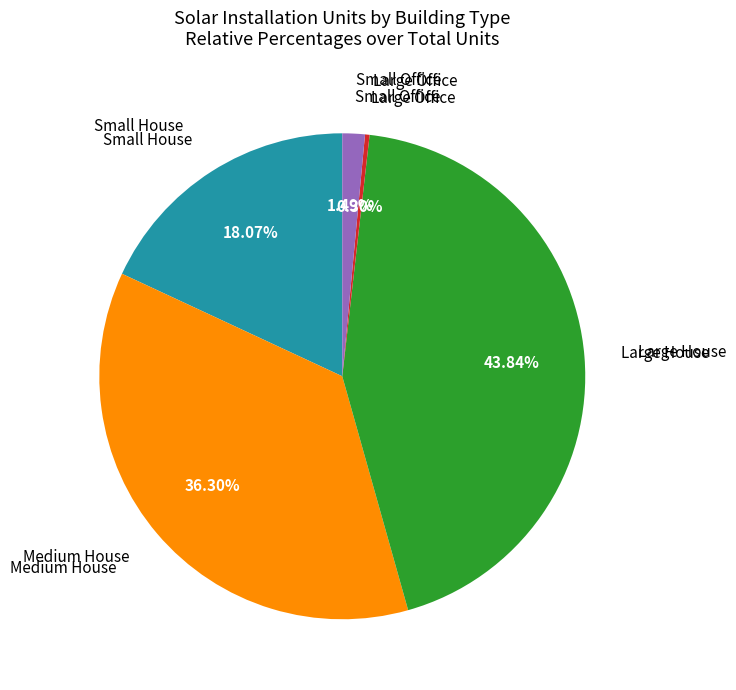

To the nearest percent, what is the difference between the largest and smallest slice percentages?

44%